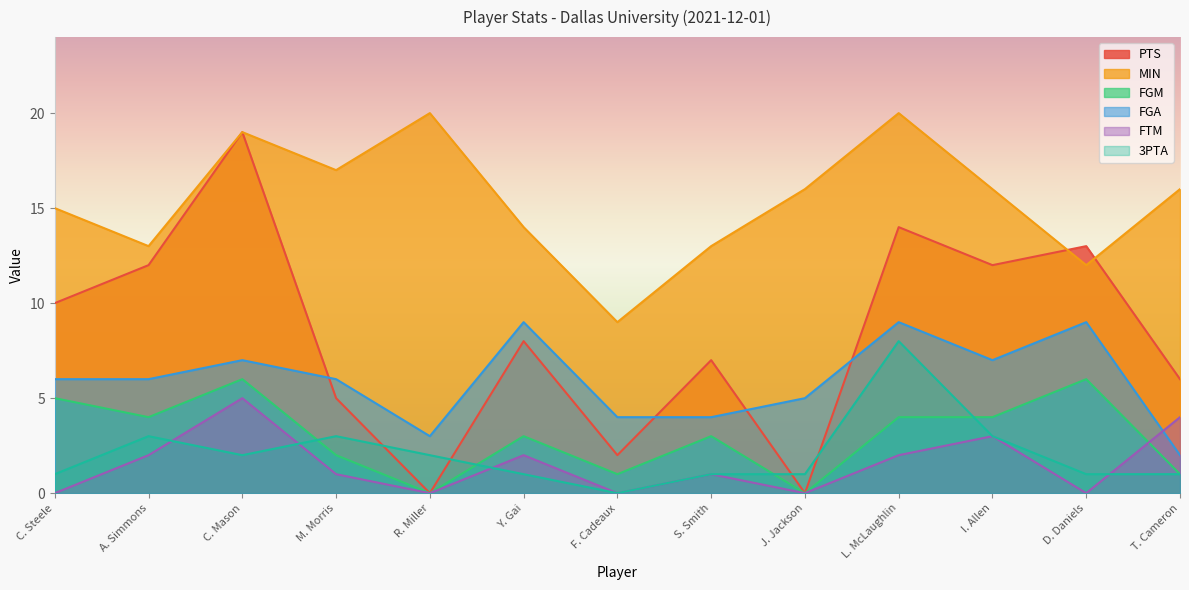

Which has a higher value, C. Mason or S. Smith?

C. Mason